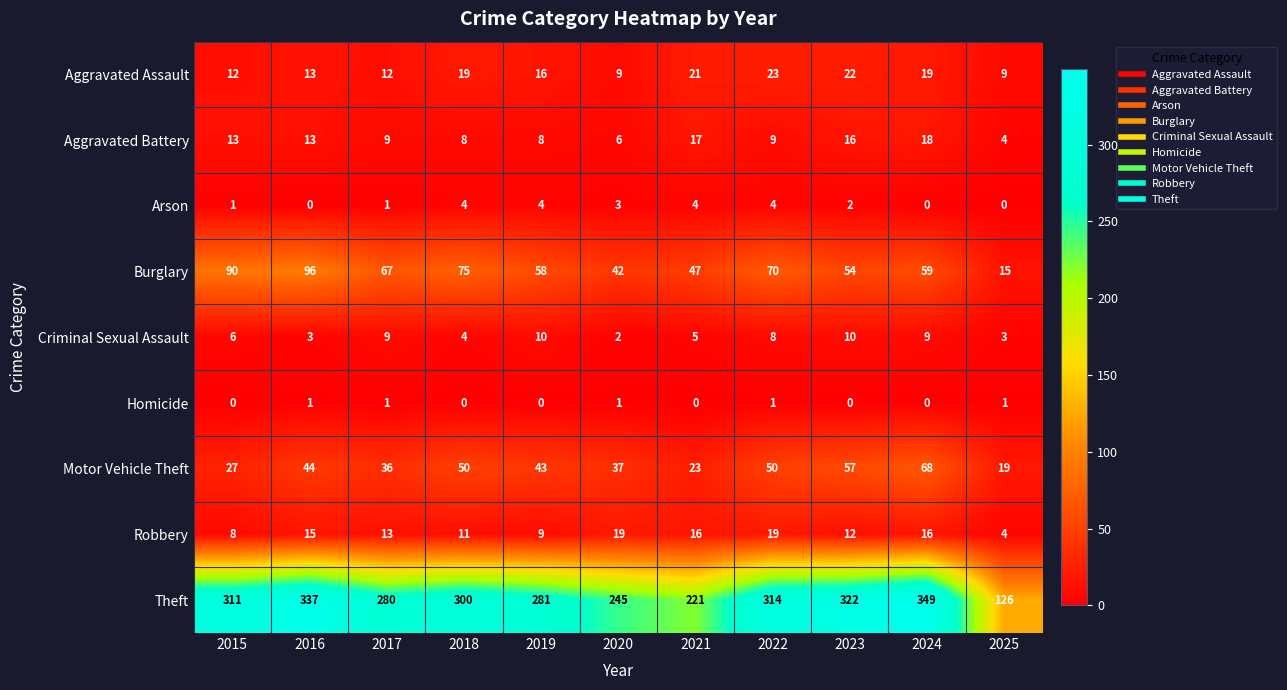

At which category is the sum across all series the highest?

2024